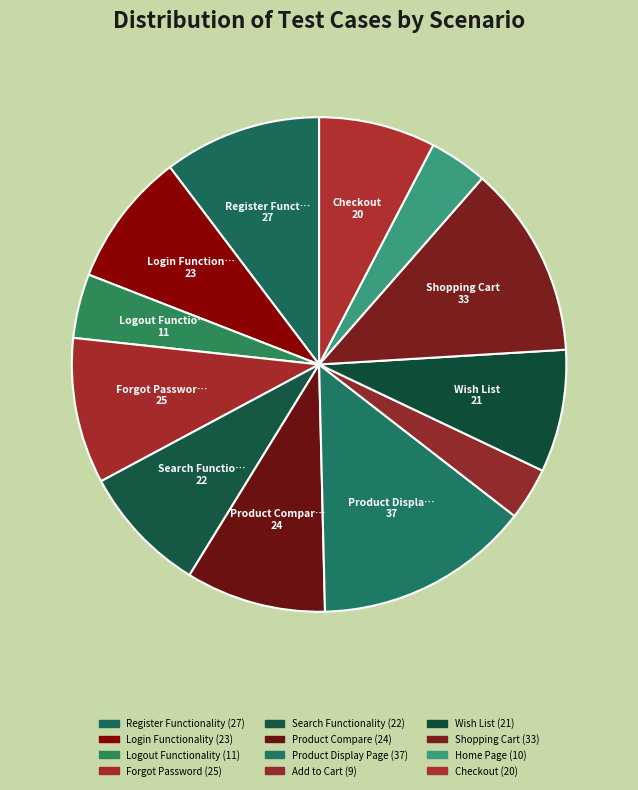

How many slices are in this pie chart?

12